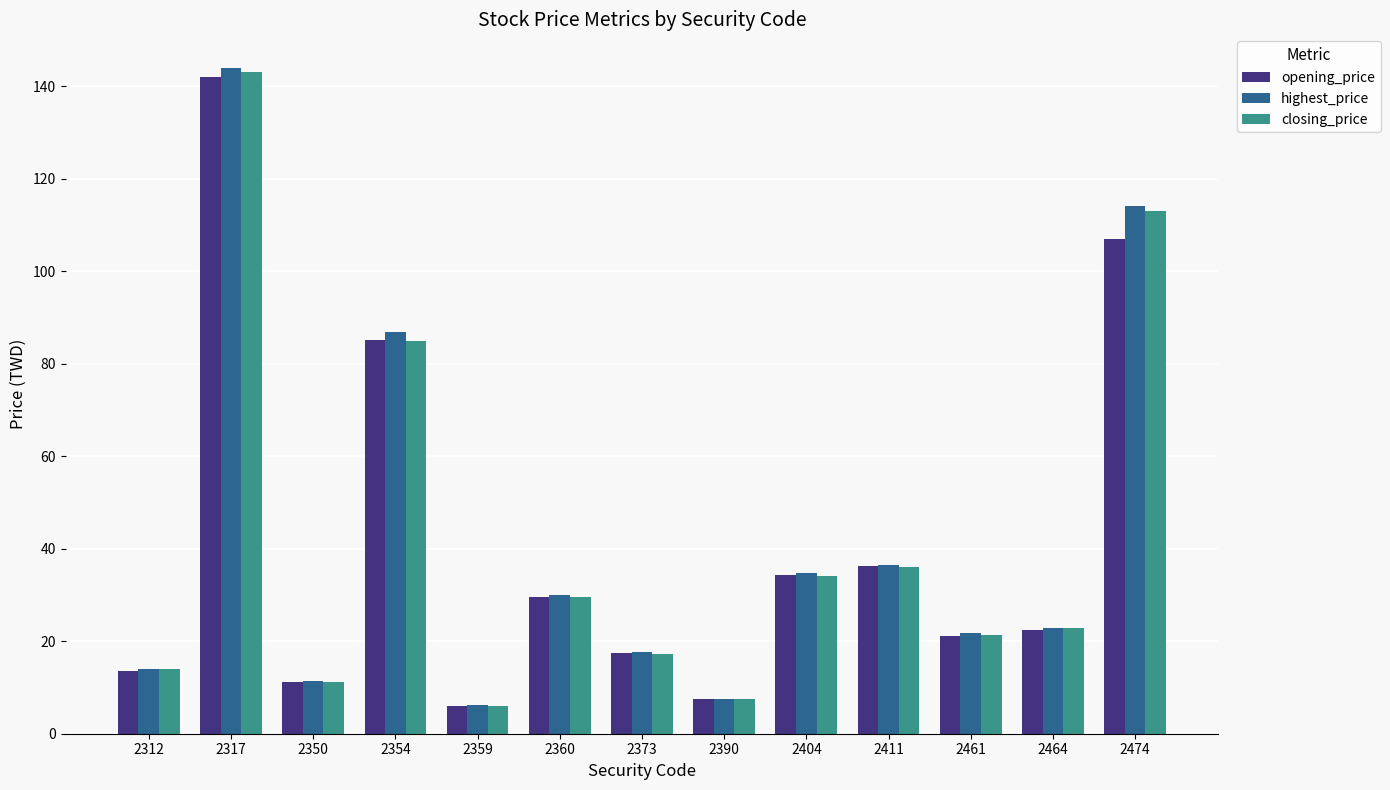

At how many categories does at least one series exceed 128?

1